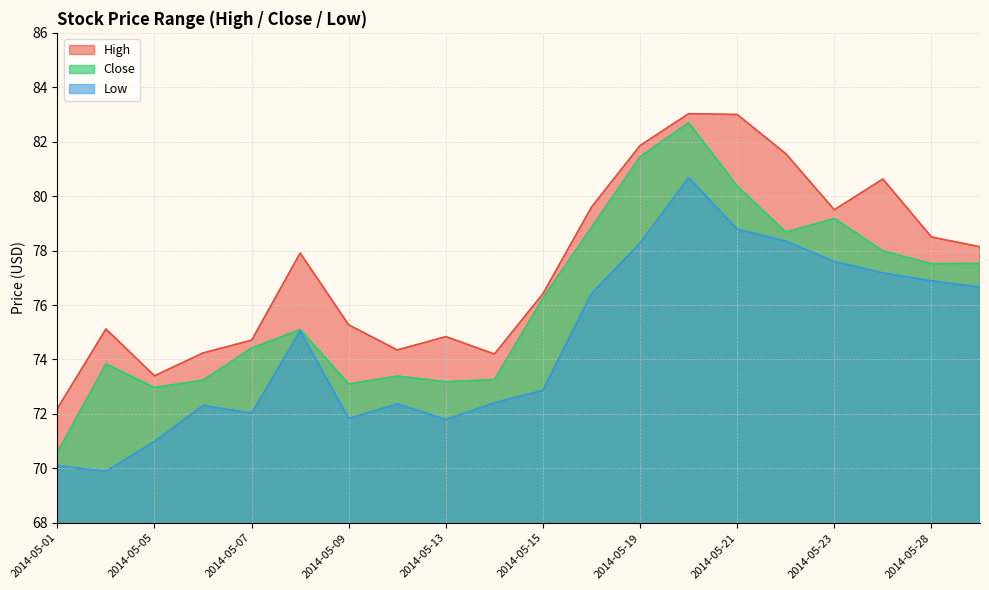

At which label is Close closest to 76?

2014-05-15